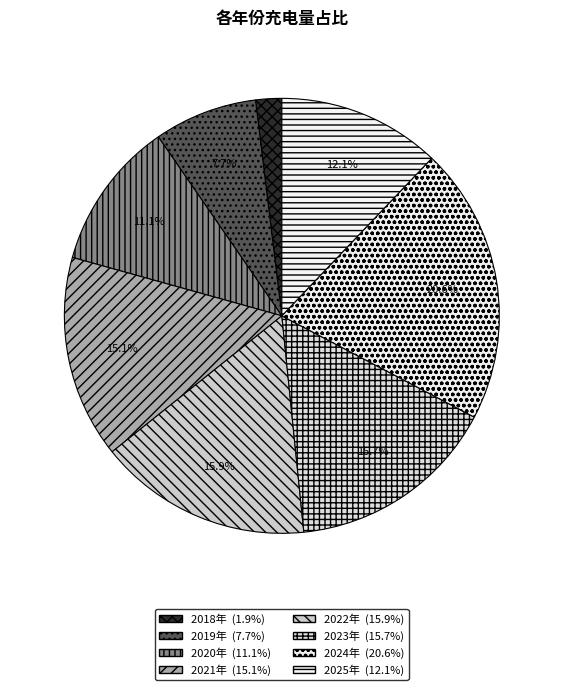

To the nearest percent, what is the combined percentage of 2023年 and 2025年?

28%